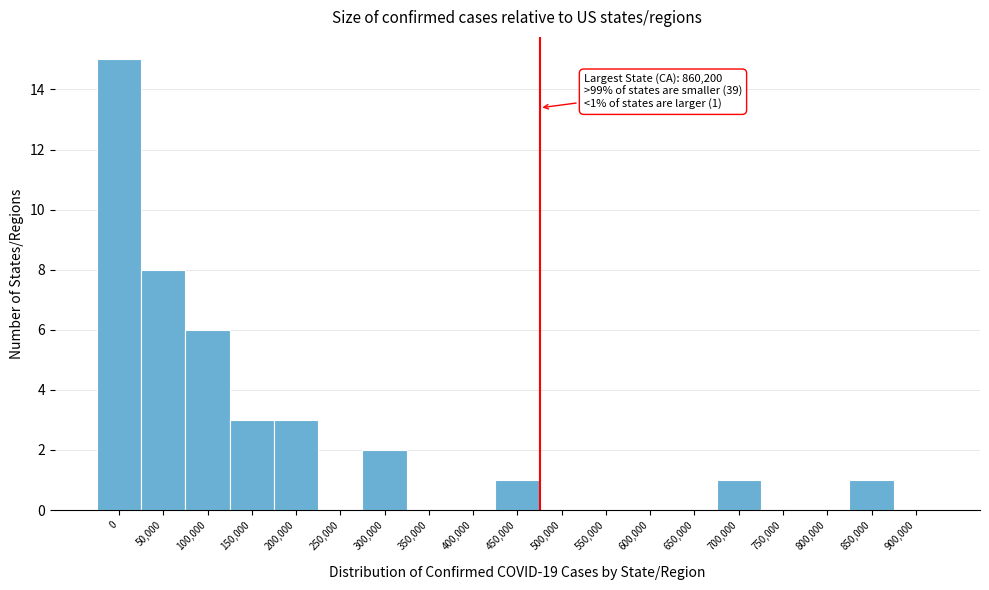

Reading left to right, extract all data points from this chart.

0=15	50,000=8	100,000=6	150,000=3	200,000=3	250,000=0	300,000=2	350,000=0	400,000=0	450,000=1	500,000=0	550,000=0	600,000=0	650,000=0	700,000=1	750,000=0	800,000=0	850,000=1	900,000=0